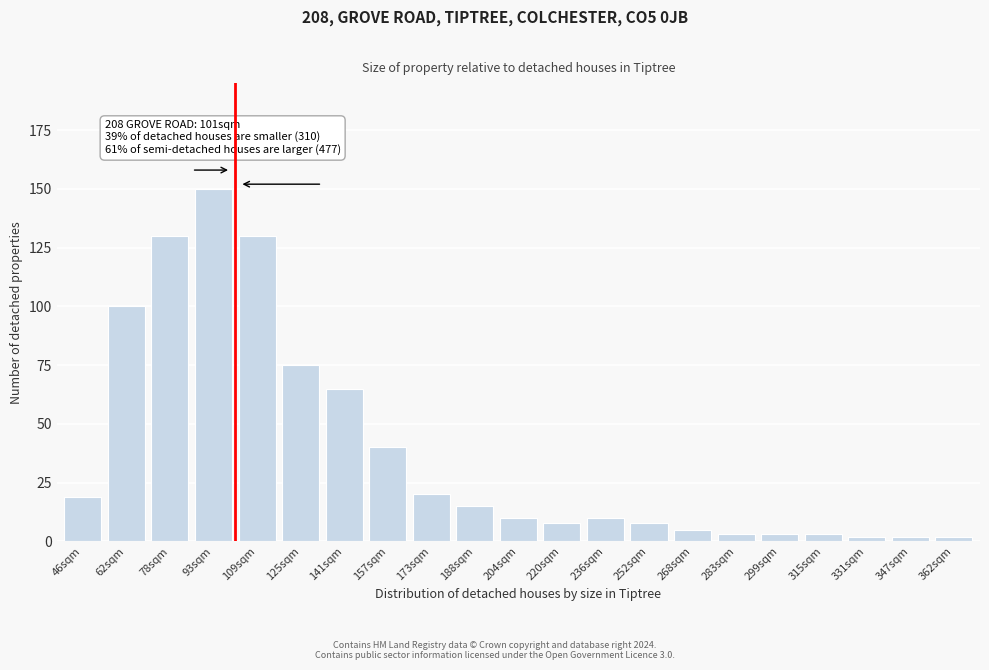

Reading left to right, transcribe all the data shown in this chart.

46sqm=19	62sqm=100	78sqm=130	93sqm=150	109sqm=130	125sqm=75	141sqm=65	157sqm=40	173sqm=20	188sqm=15	204sqm=10	220sqm=8	236sqm=10	252sqm=8	268sqm=5	283sqm=3	299sqm=3	315sqm=3	331sqm=2	347sqm=2	362sqm=2